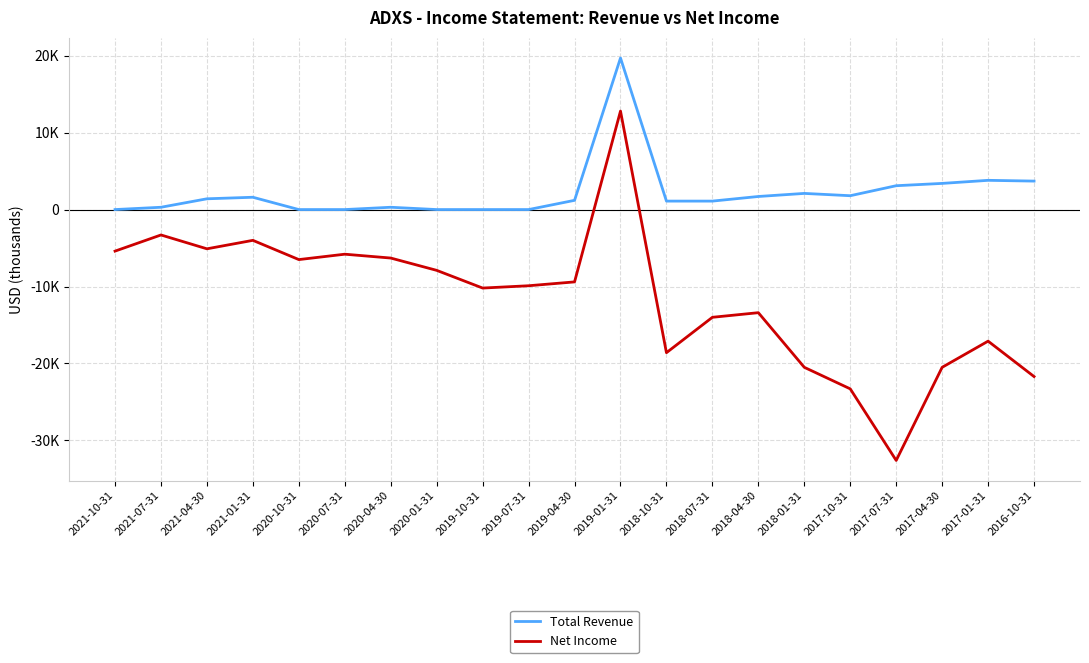

What are all the series names shown in the legend?

Total Revenue, Net Income